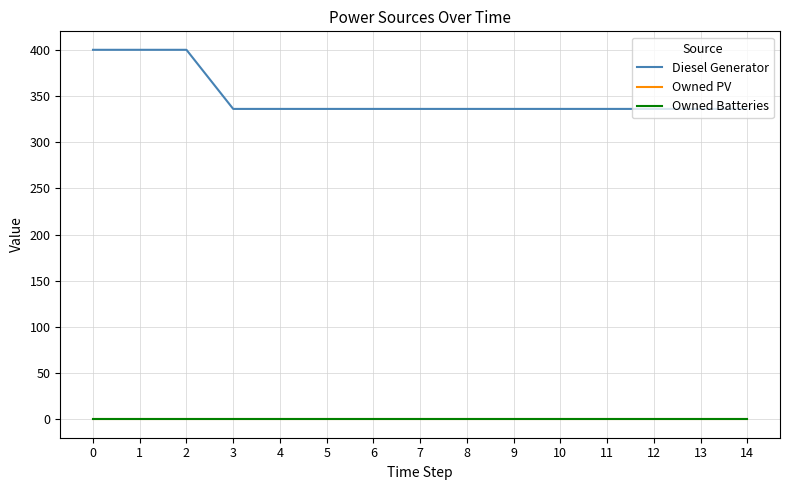

Reading right to left, what are all the values shown in this chart?

Diesel Generator: 336	336	336	336	336	336	336	336	336	336	336	336	400	400	400
Owned PV: 0	0	0	0	0	0	0	0	0	0	0	0	0	0	0
Owned Batteries: 0	0	0	0	0	0	0	0	0	0	0	0	0	0	0